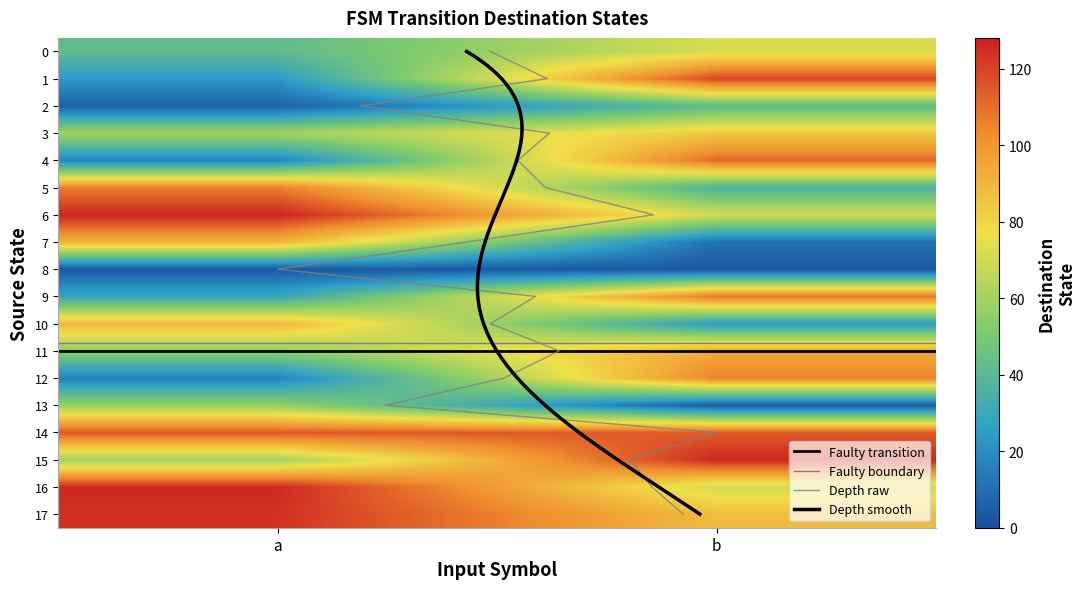

How many values in the 7 series are below 91?

1